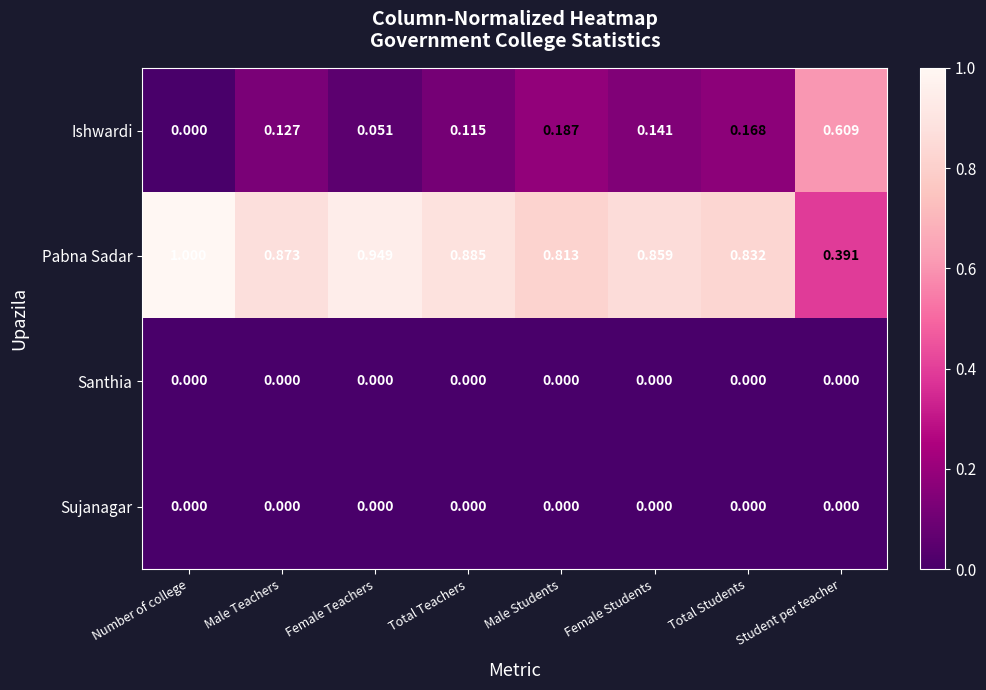

Is the value of Sujanagar at Male Students greater than the value of Pabna Sadar at Number of college?

No